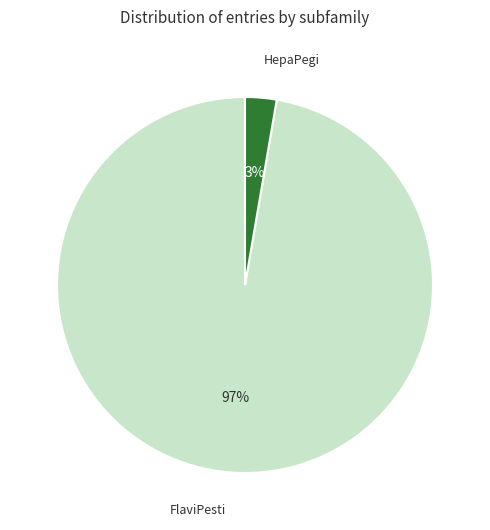

Combined, do HepaPegi and FlaviPesti account for over 50%?

Yes